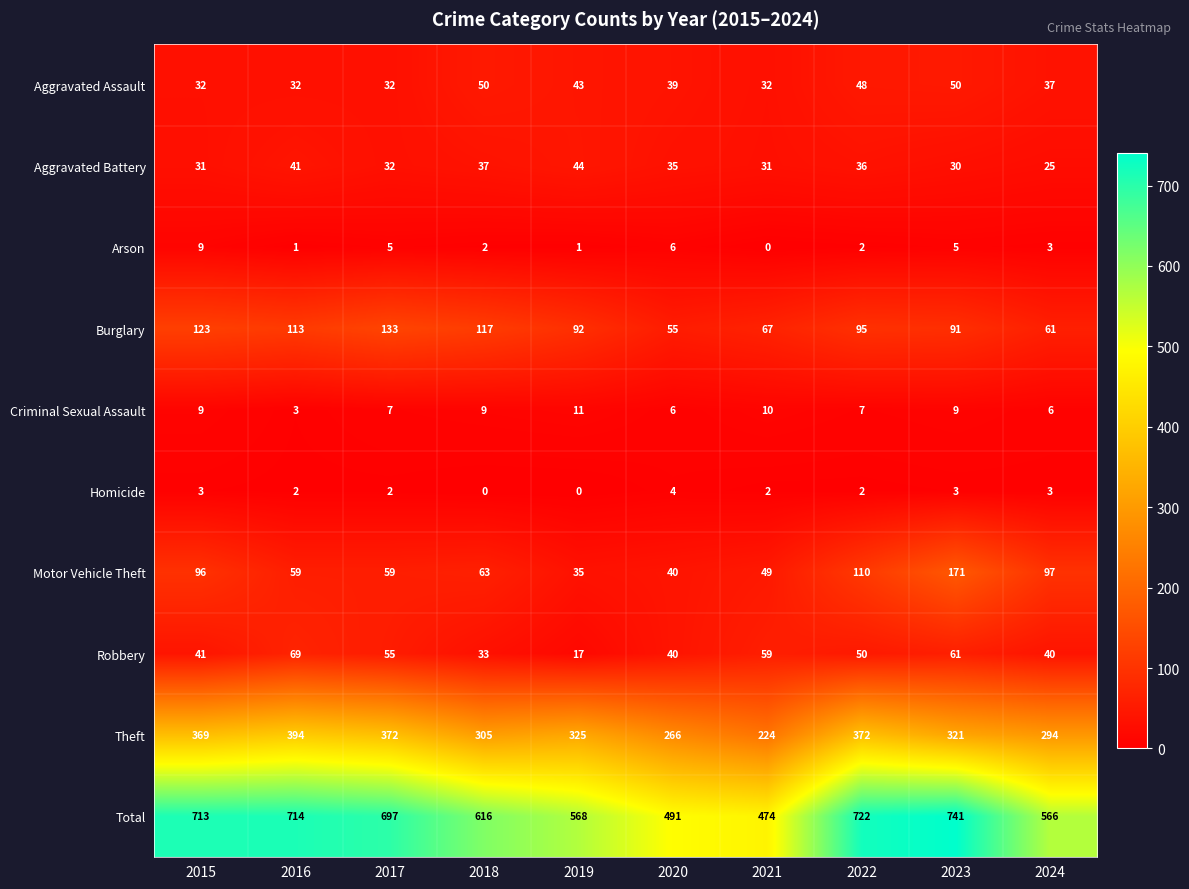

What is the sum of the Total values at 2024 and 2023?

1307